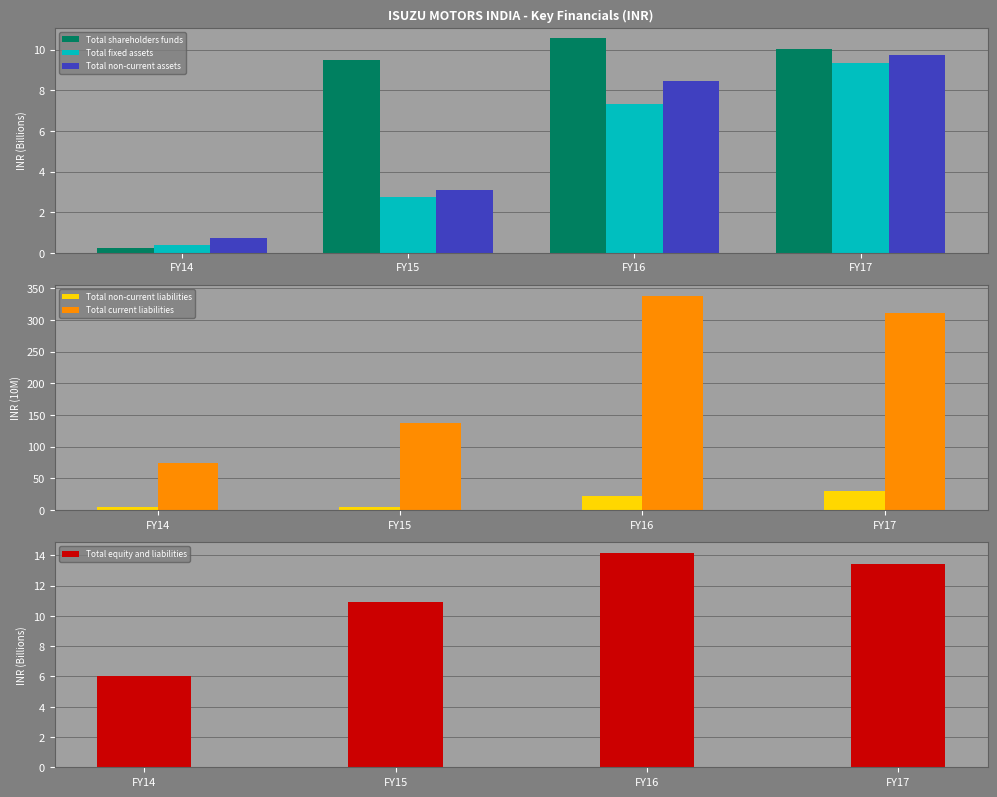

Is it true that Total non-current assets equals 4.1 at FY15?

False